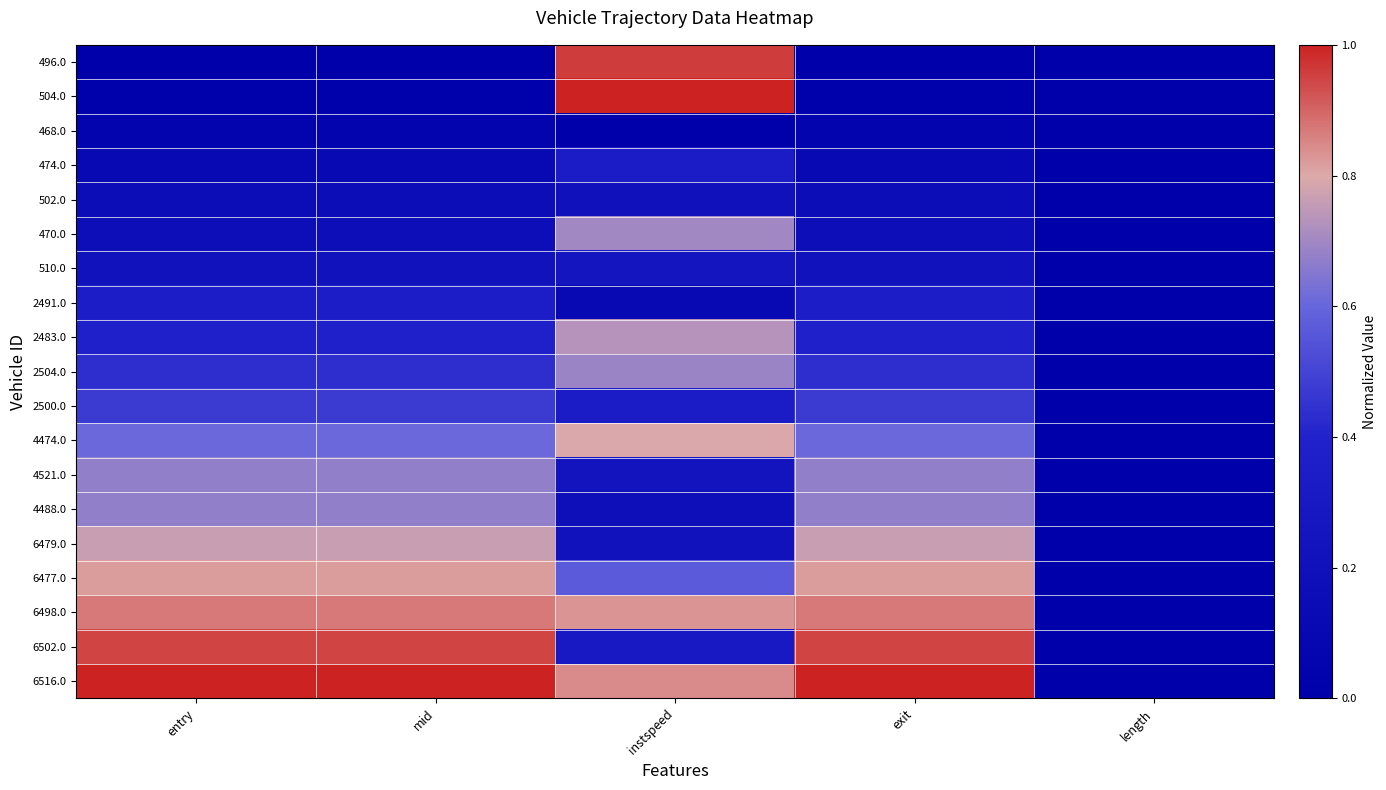

Which category has the highest value across all series?

instspeed